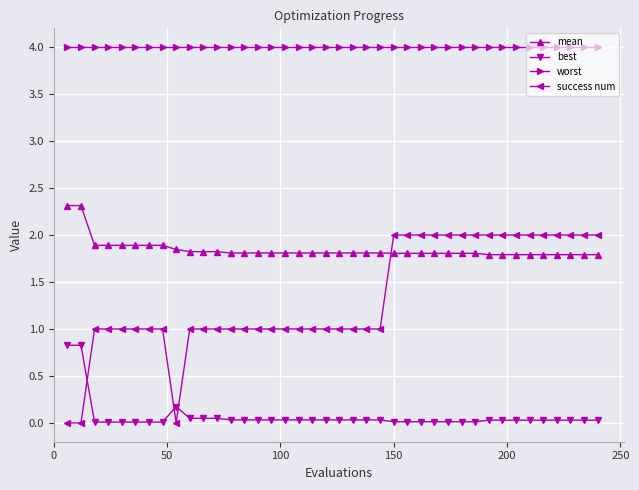

Which series has the largest range (max minus min)?

success num